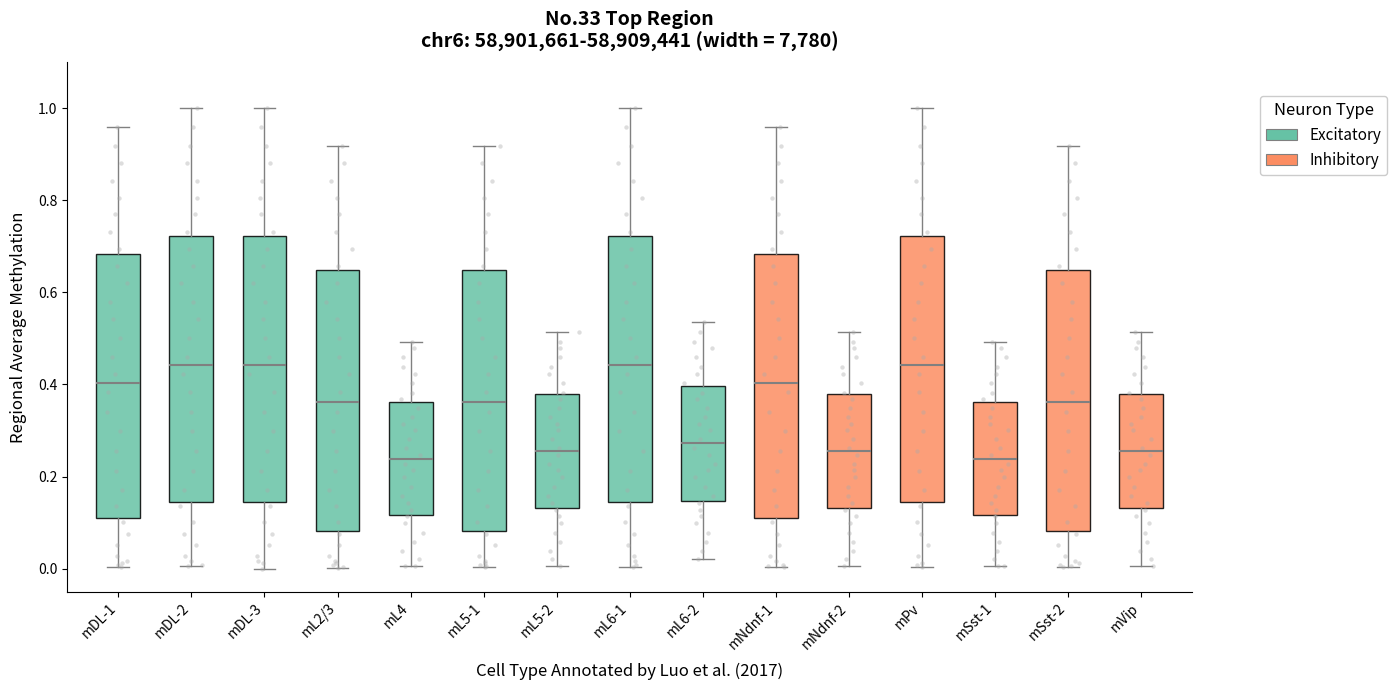

Reading left to right, transcribe this box plot: for each box, give where its median line is, the range the box spans, and where its two whiskers end, as read against the y-axis. The values are not printed on the chart, so give them approximately, as read against the axis.

mDL-1: median 0.40, box 0.12 to 0.68, whiskers 0.00 to 0.96
mDL-2: median 0.44, box 0.14 to 0.72, whiskers 0.00 to 1.00
mDL-3: median 0.44, box 0.14 to 0.72, whiskers 0.00 to 1.00
mL2/3: median 0.36, box 0.08 to 0.64, whiskers 0.00 to 0.92
mL4: median 0.24, box 0.12 to 0.36, whiskers 0.00 to 0.50
mL5-1: median 0.36, box 0.08 to 0.64, whiskers 0.00 to 0.92
mL5-2: median 0.26, box 0.14 to 0.38, whiskers 0.00 to 0.52
mL6-1: median 0.44, box 0.14 to 0.72, whiskers 0.00 to 1.00
mL6-2: median 0.28, box 0.14 to 0.40, whiskers 0.02 to 0.54
mNdnf-1: median 0.40, box 0.12 to 0.68, whiskers 0.00 to 0.96
mNdnf-2: median 0.26, box 0.14 to 0.38, whiskers 0.00 to 0.52
mPv: median 0.44, box 0.14 to 0.72, whiskers 0.00 to 1.00
mSst-1: median 0.24, box 0.12 to 0.36, whiskers 0.00 to 0.50
mSst-2: median 0.36, box 0.08 to 0.64, whiskers 0.00 to 0.92
mVip: median 0.26, box 0.14 to 0.38, whiskers 0.00 to 0.52